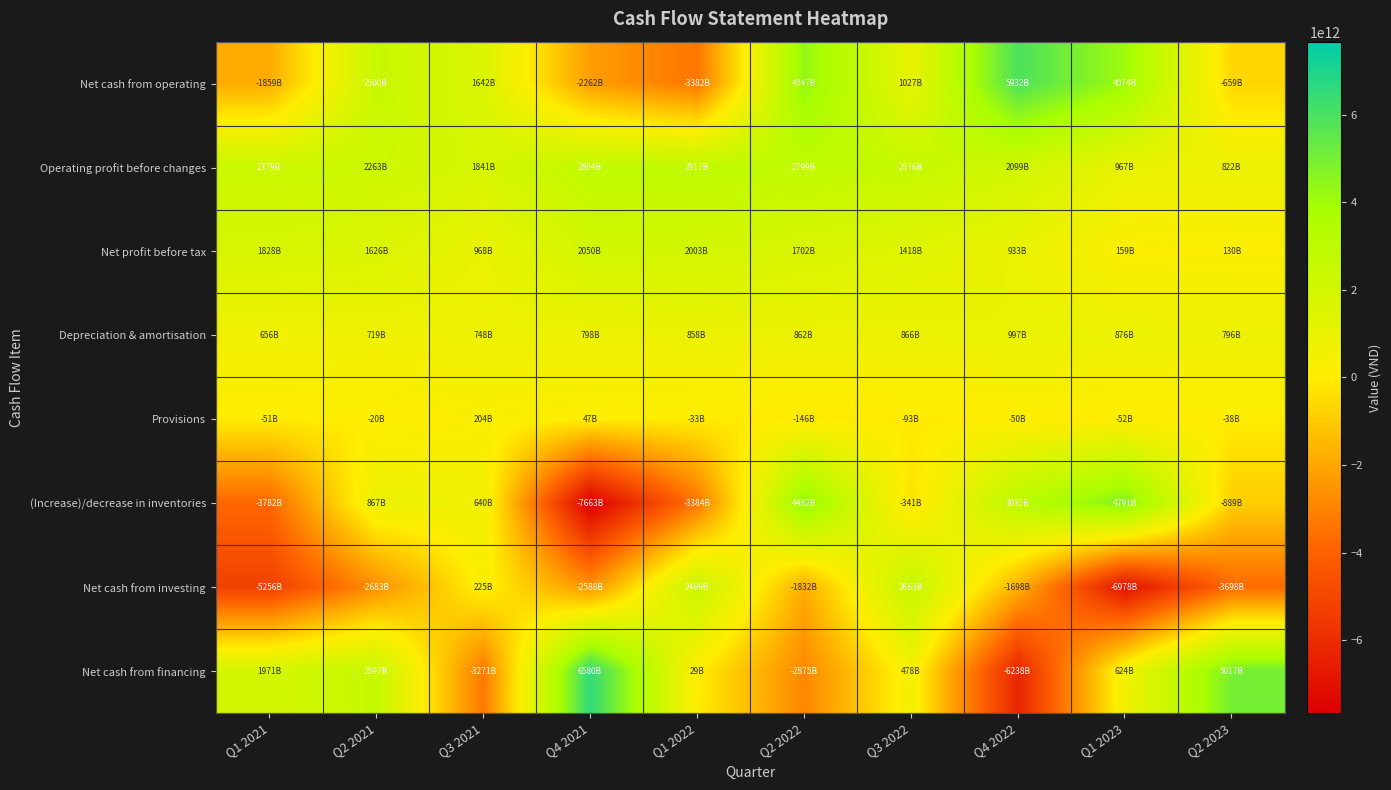

Which label corresponds to the smallest value in the chart?

Q4 2021